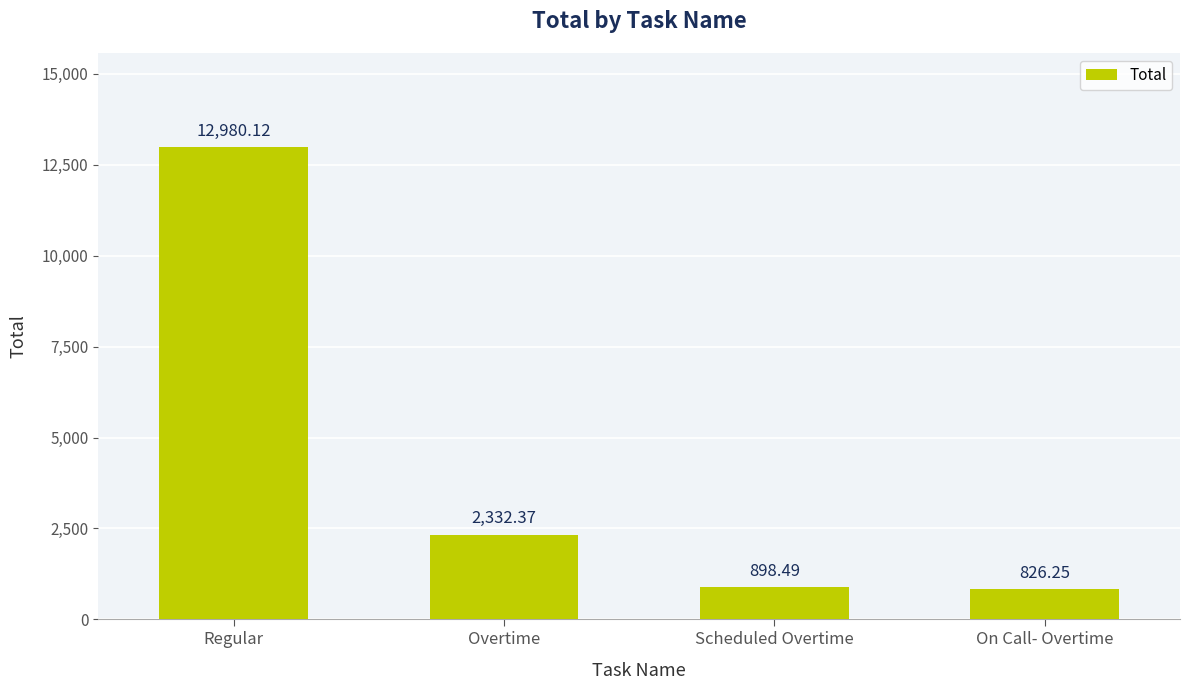

At which label is the value closest to 6903?

Overtime